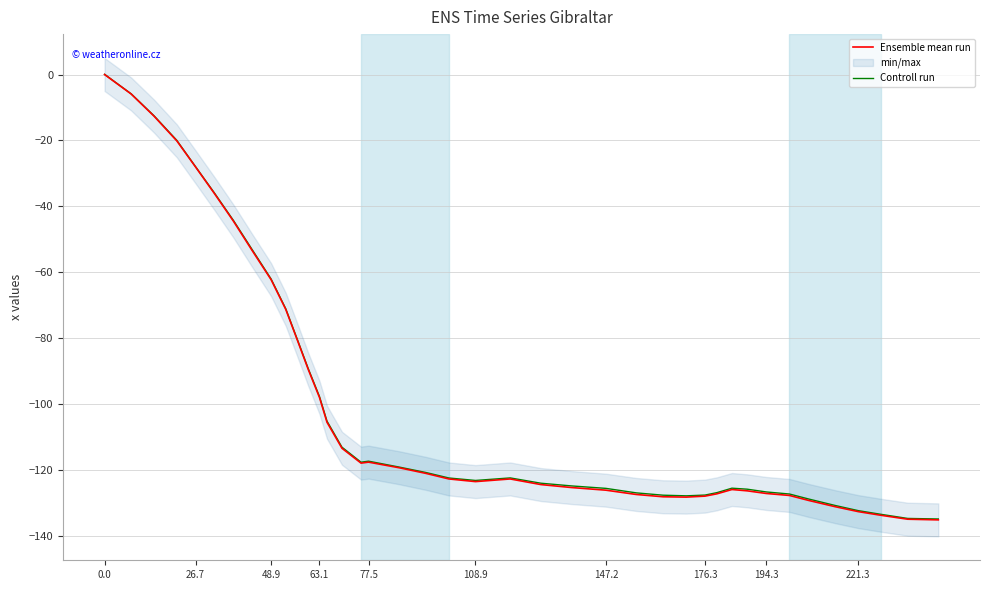

True or false: Ensemble mean run has a value of -97.9 at 63.1.

True